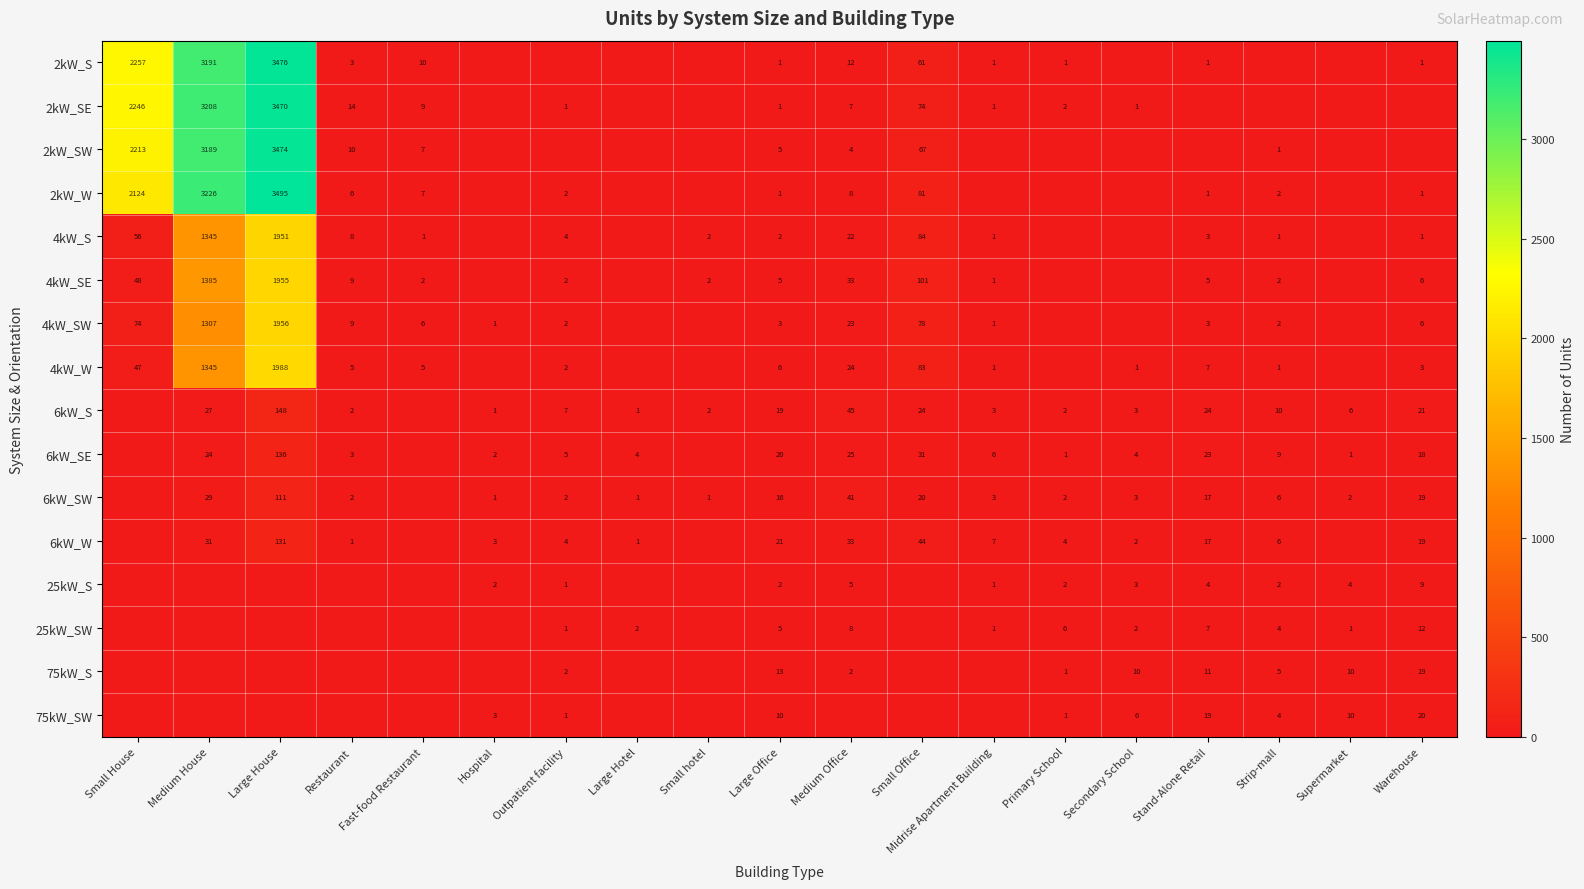

Is the value of 2kW_S at Large House greater than the value of 6kW_SW at Primary School?

Yes